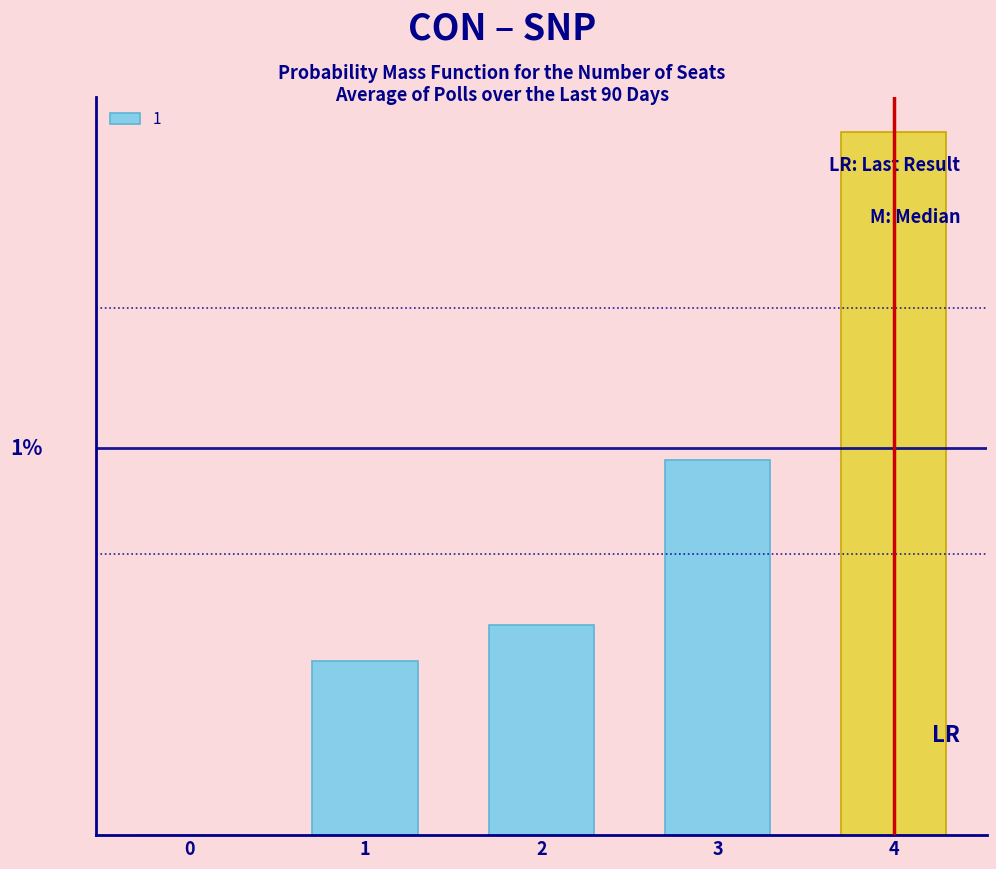

Reading right to left, extract all data points from this chart.

38.9	20.8	11.6	9.6	0.0